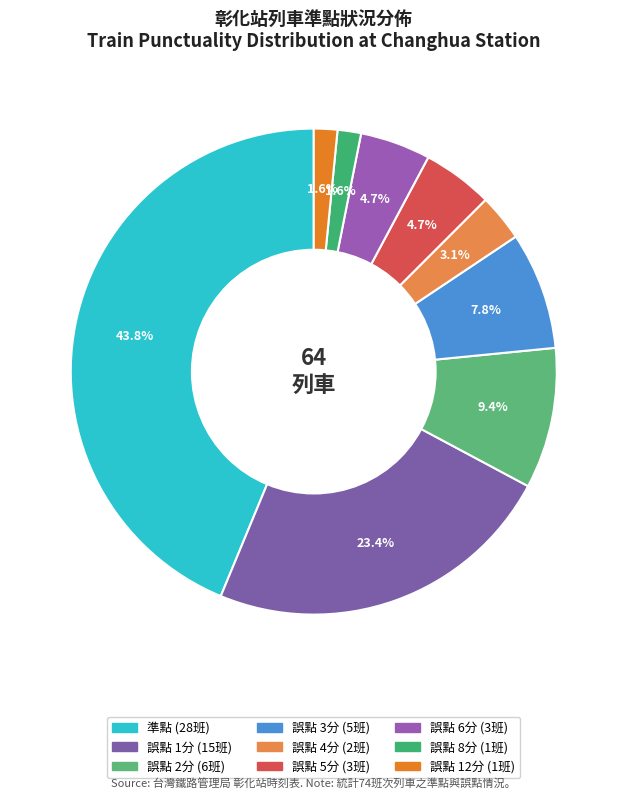

Rank the categories by value from highest to lowest.

準點, 誤點 1分, 誤點 2分, 誤點 3分, 誤點 5分, 誤點 6分, 誤點 4分, 誤點 8分, 誤點 12分